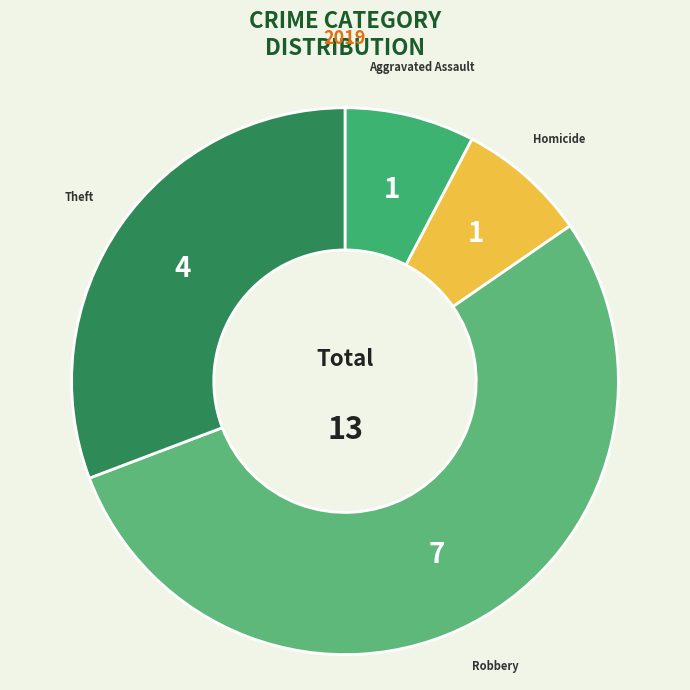

Is the sum of Robbery and Theft greater than half?

Yes